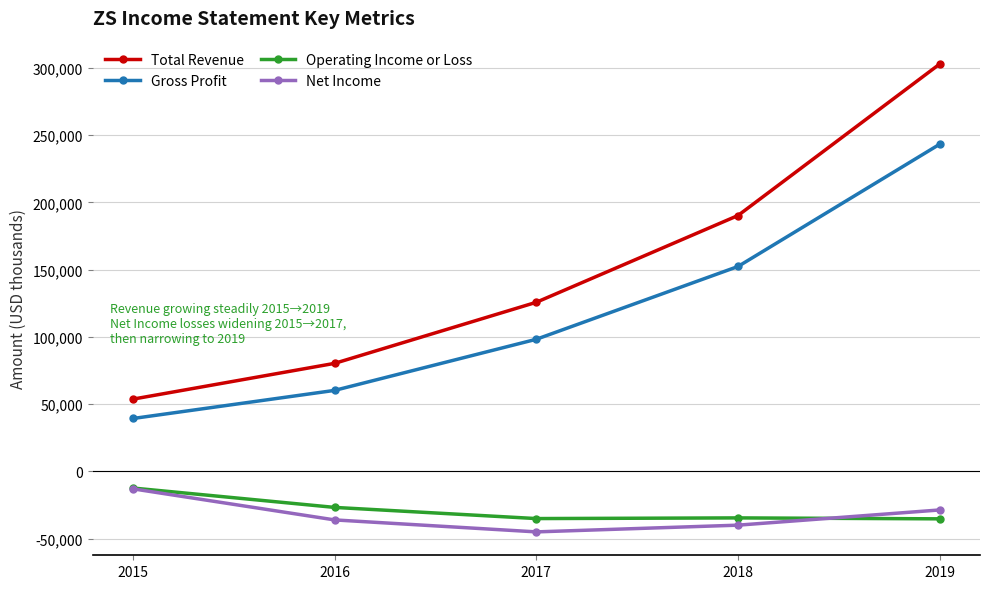

What is the maximum value for Total Revenue?

302800